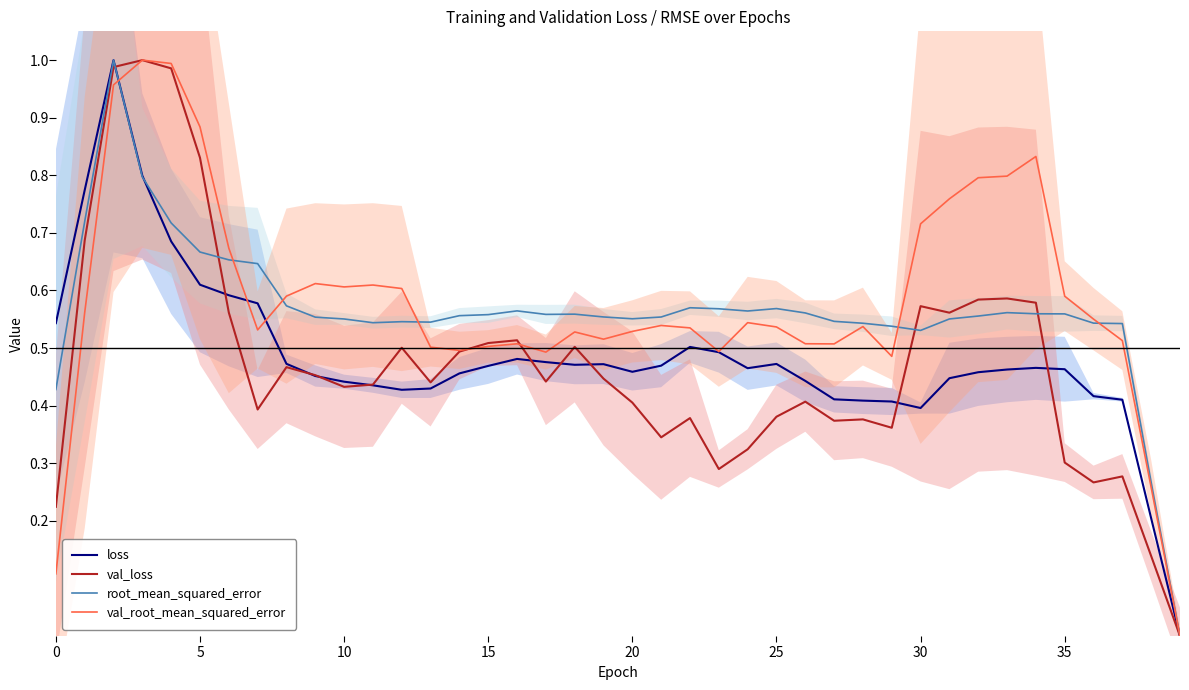

True or false: loss has more than 0 points higher than both neighbors.

True